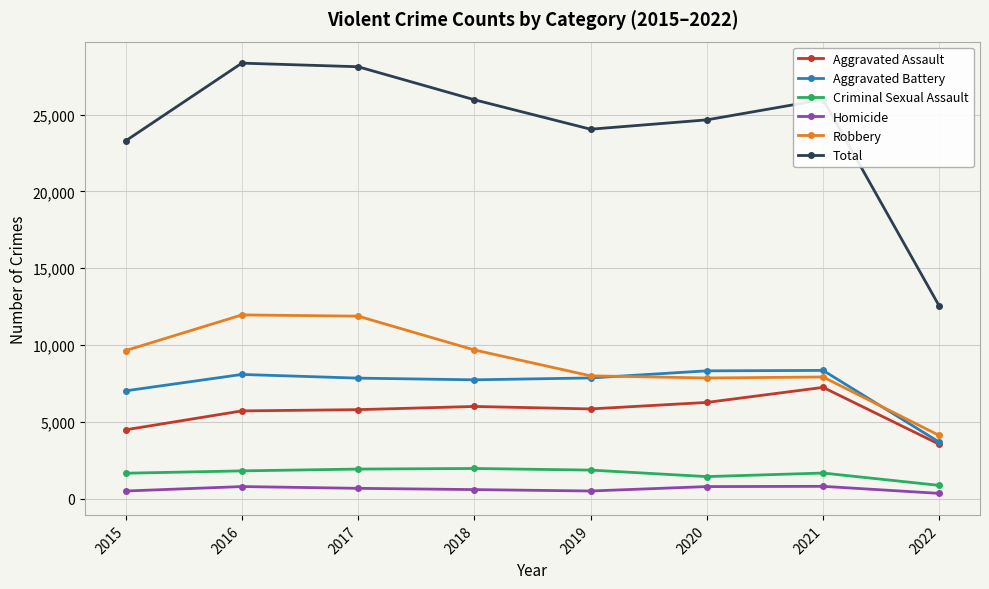

What is the smallest value displayed?

342